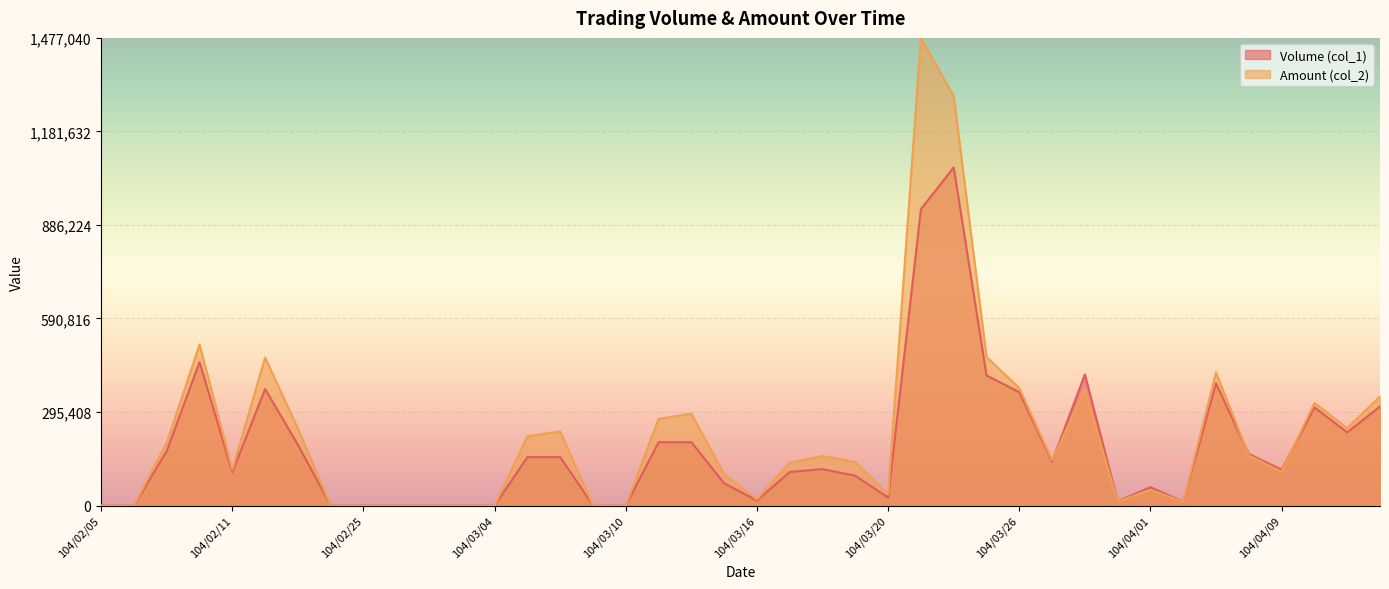

What is the difference between the highest and lowest values at 104/03/13?

28700